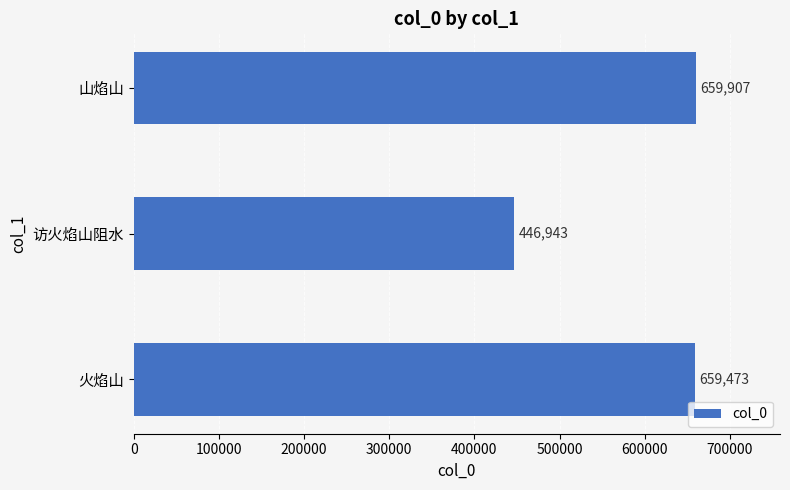

Reading top to bottom, extract all data points from this chart.

山焰山=659907	访火焰山阻水=446943	火焰山=659473